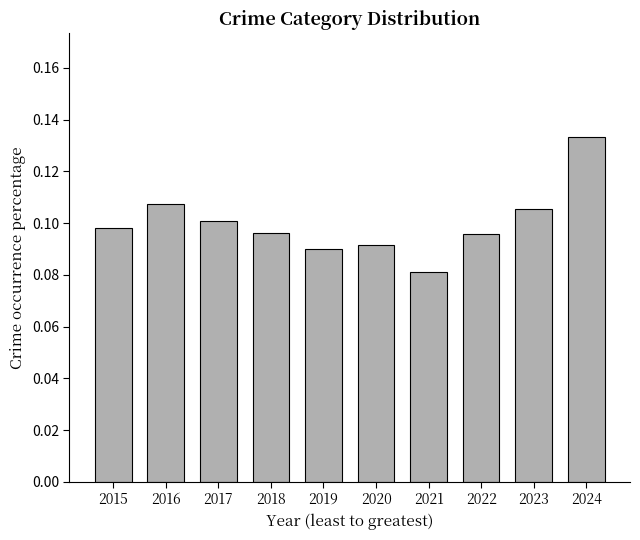

Is it true that the value at 2022 is 0.1?

True